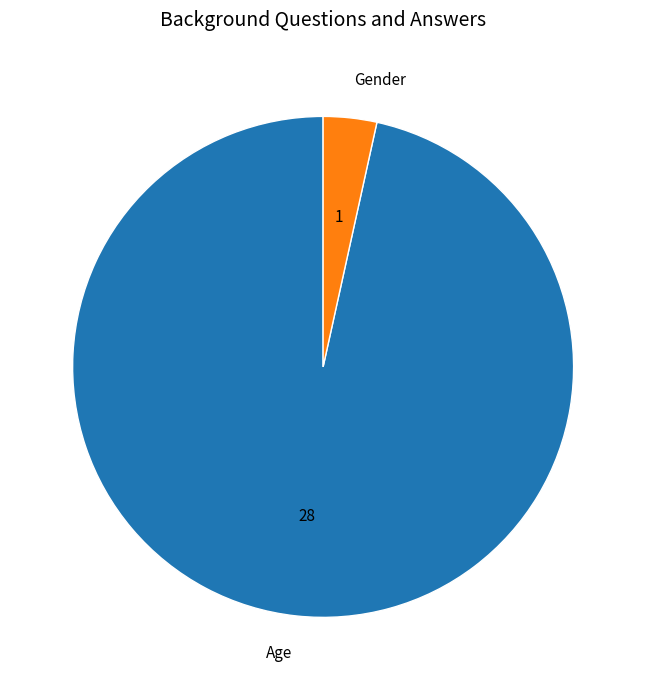

How many segments does this pie chart have?

2